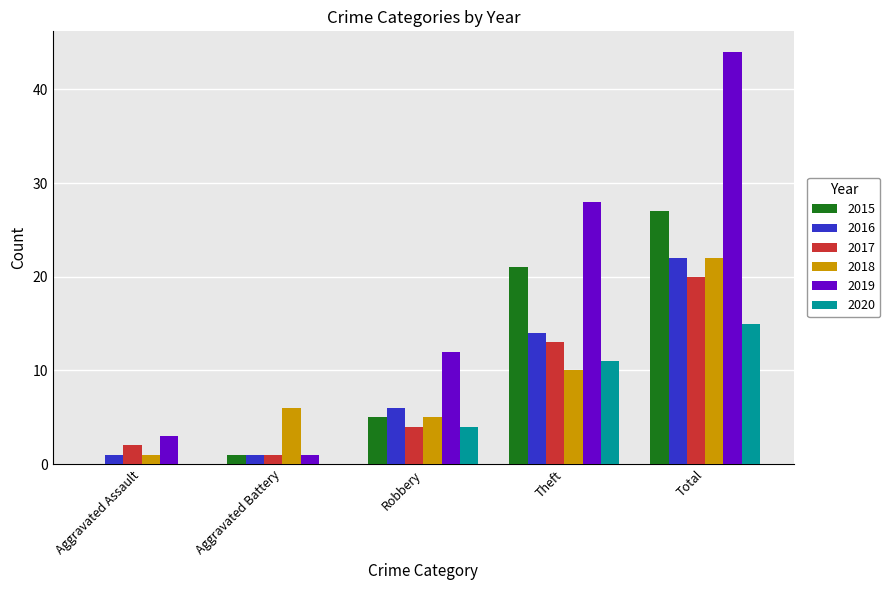

At which label is 2020 closest to 7?

Robbery